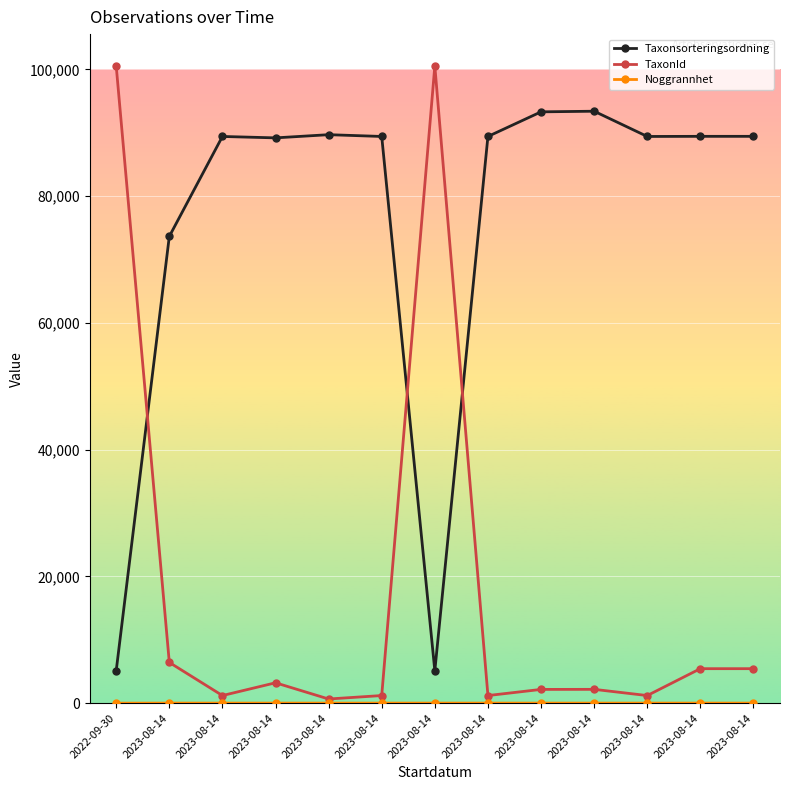

What is the total value across all series at 2022-09-30?

105640